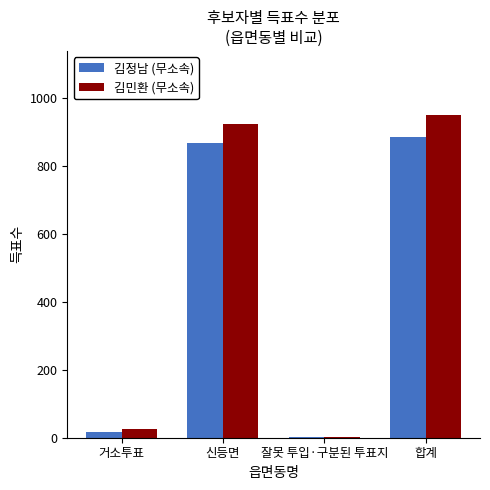

What is the total value across all series at 신등면?

1790